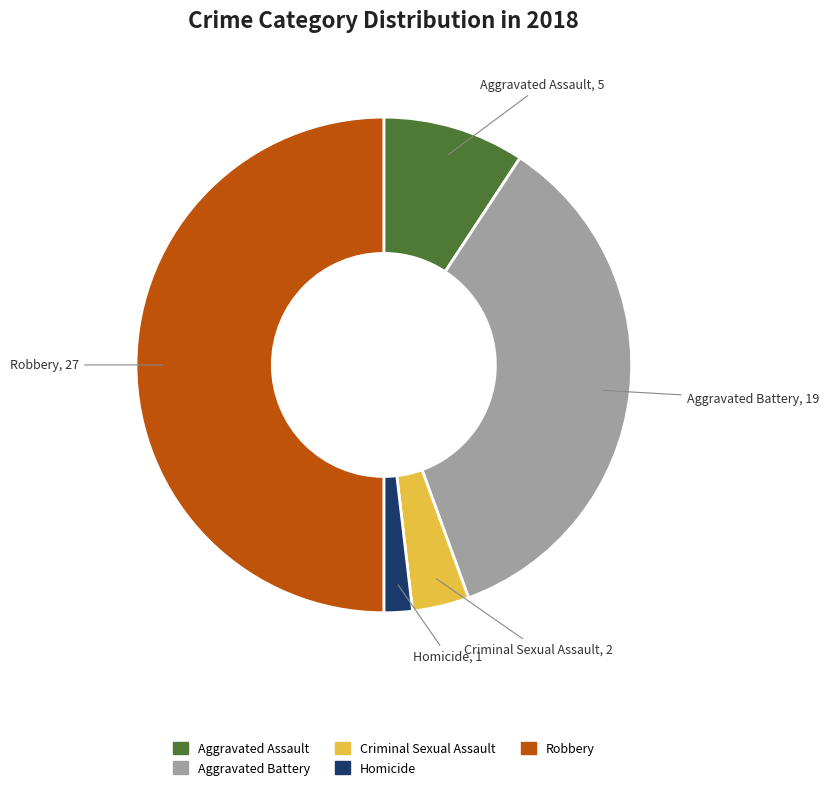

Which slice is the largest?

Robbery